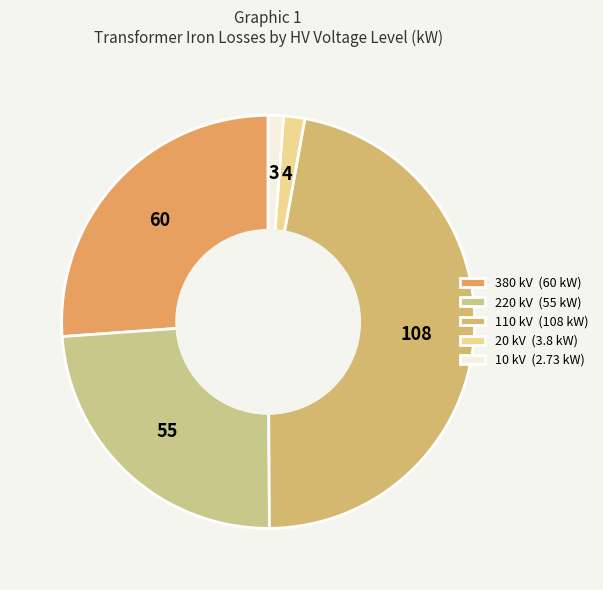

Combined, do 380 and 110 account for over 50%?

Yes